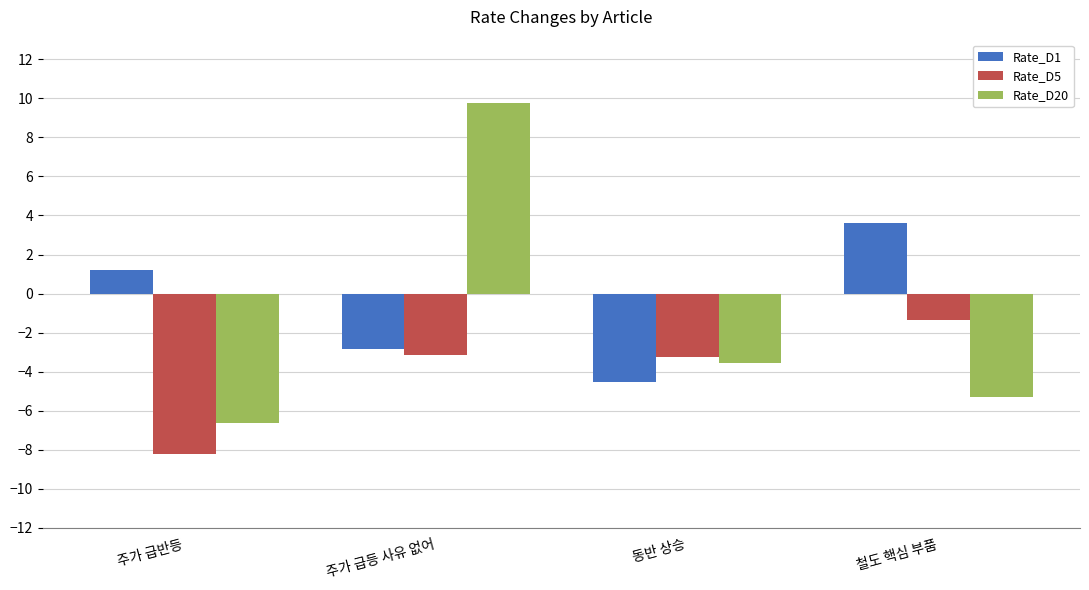

What is the label of the 2nd bar from the left?

주가 급등 사유 없어